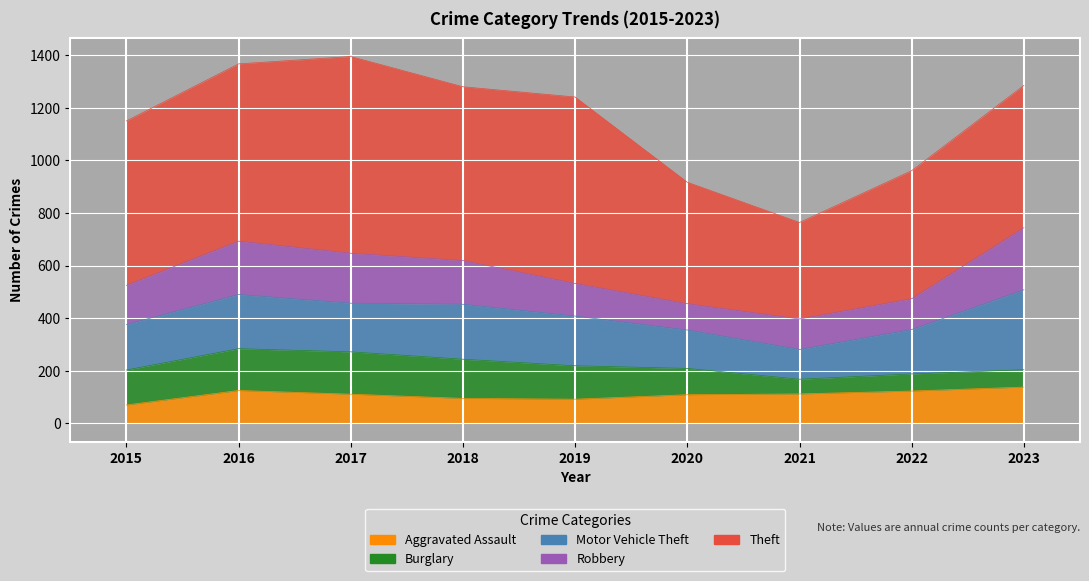

List the series in order of their peak value, highest first.

Theft, Motor Vehicle Theft, Robbery, Burglary, Aggravated Assault